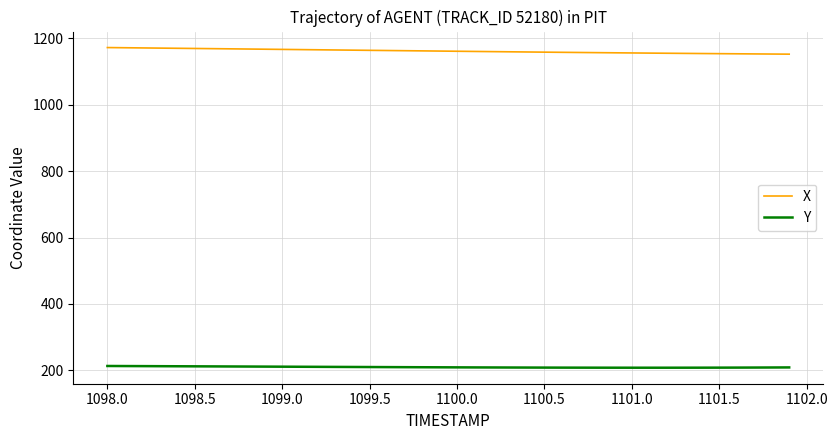

Which series has the largest total across all categories?

X